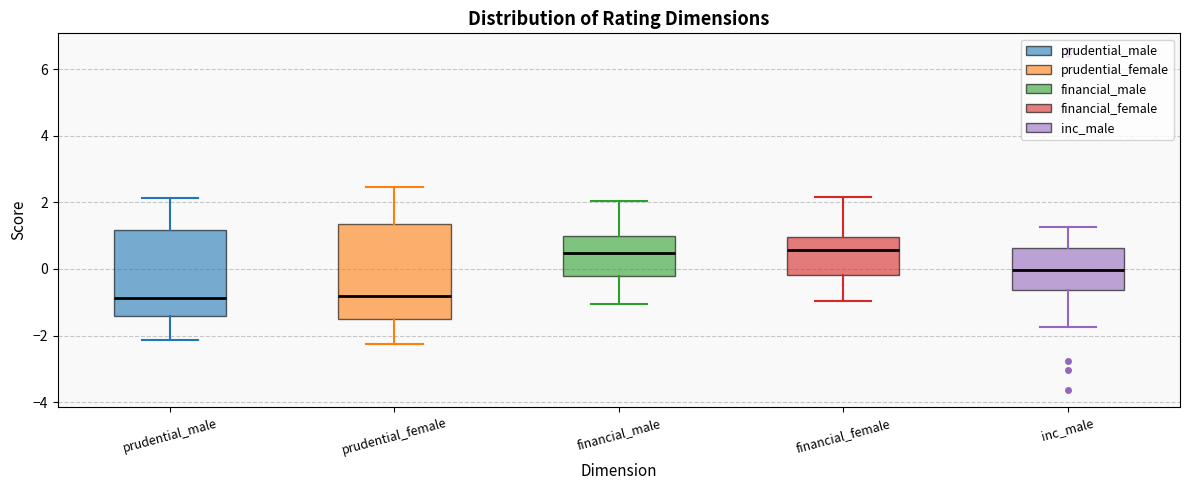

Comparing the boxes themselves (not the whiskers), which one is the tallest?

prudential_female